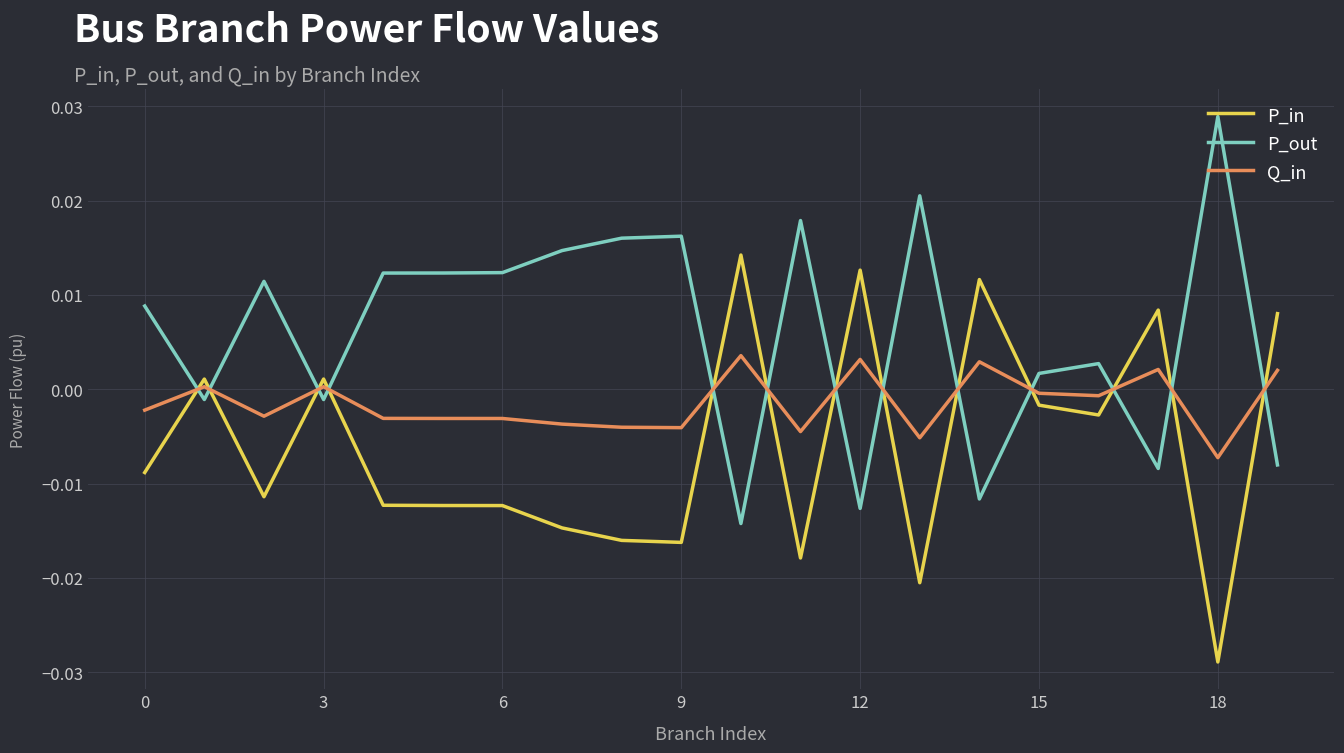

True or false: P_in and Q_in intersect in this chart.

True